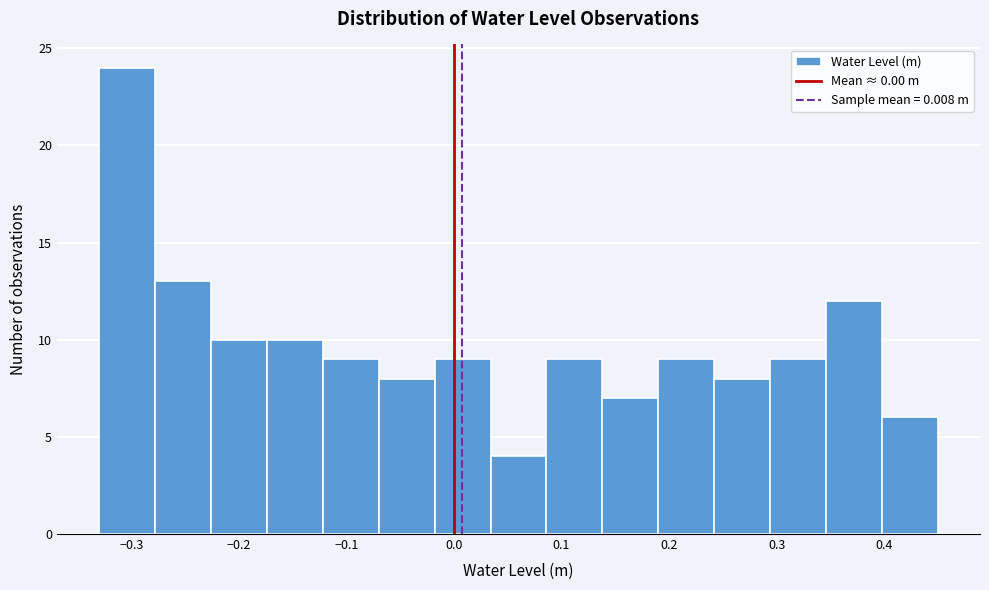

How tall is the bar that spans -0.174 to -0.122 on the x-axis? Neither the bar edges nor the heights are printed on the chart, so give them approximately, as read against the axes.

10